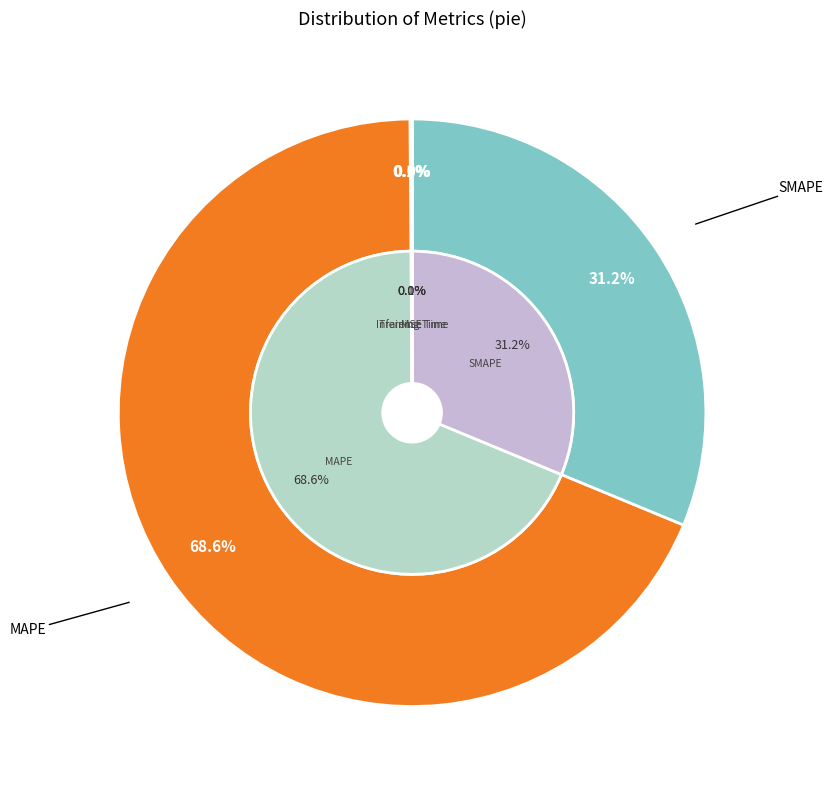

Rank the categories by value from lowest to highest.

Inference Time, Training Time, MSE, SMAPE, MAPE